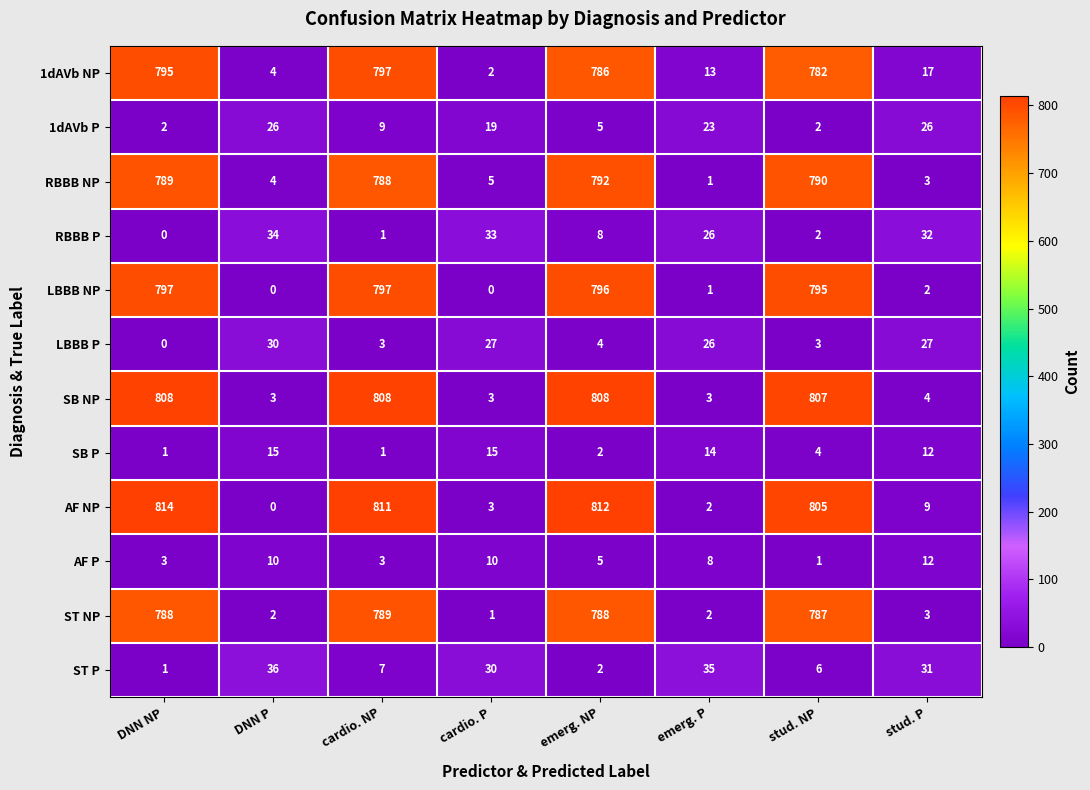

Where does the RBBB NP series first go above 788?

DNN NP